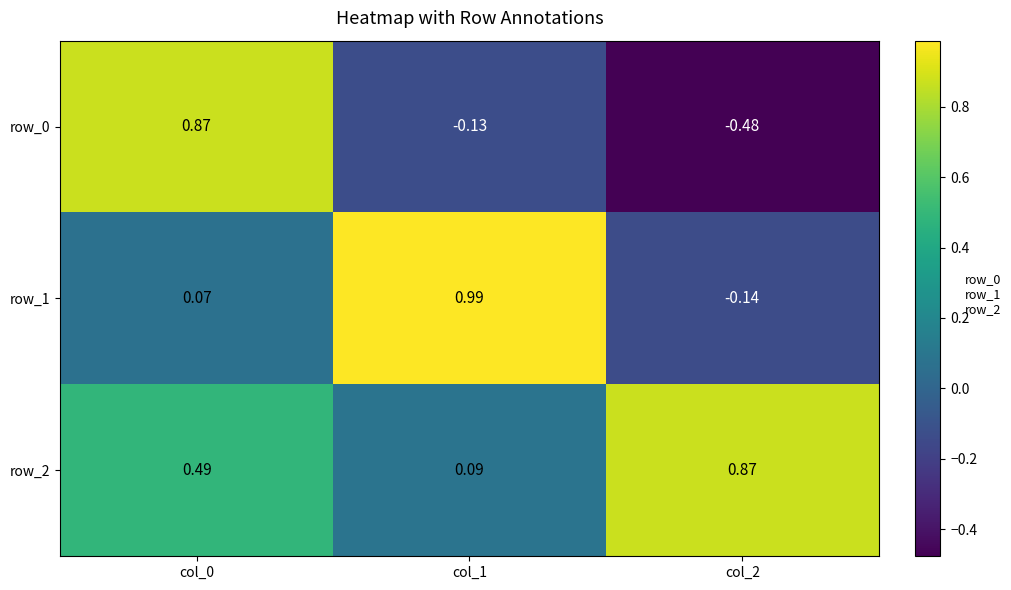

Is the value of row_1 at col_1 greater than the value of row_0 at col_1?

Yes